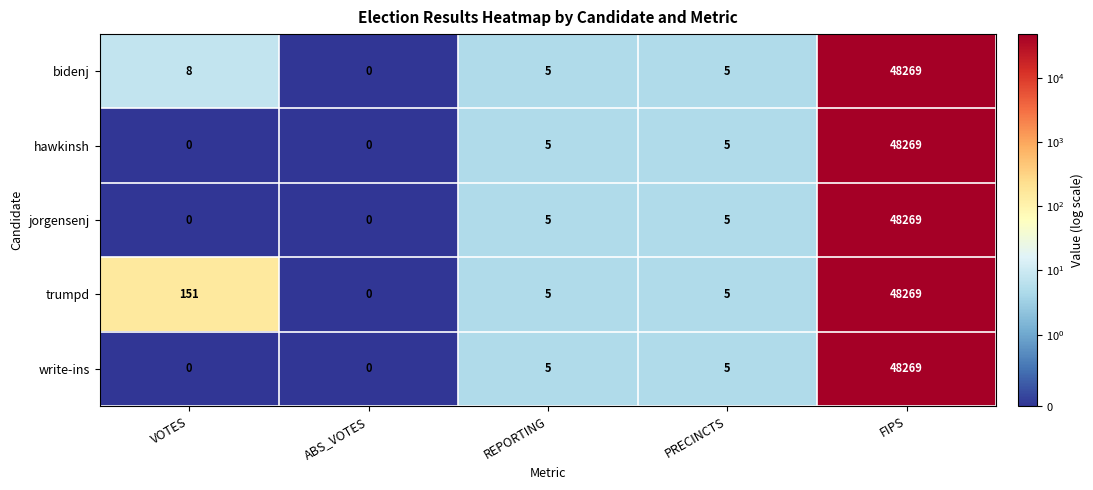

At which category is the sum across all series the highest?

FIPS